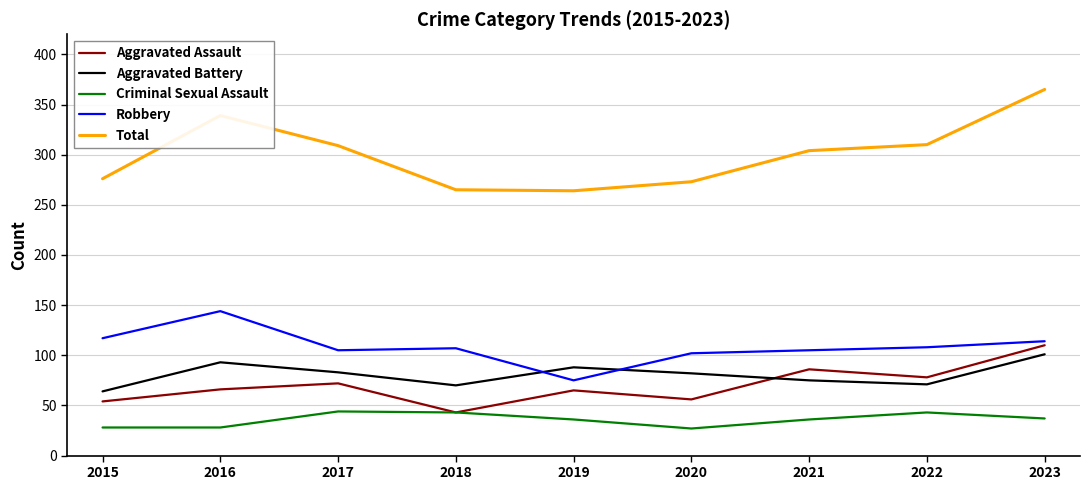

Between 2016 and 2023, which series saw the biggest shift?

Aggravated Assault